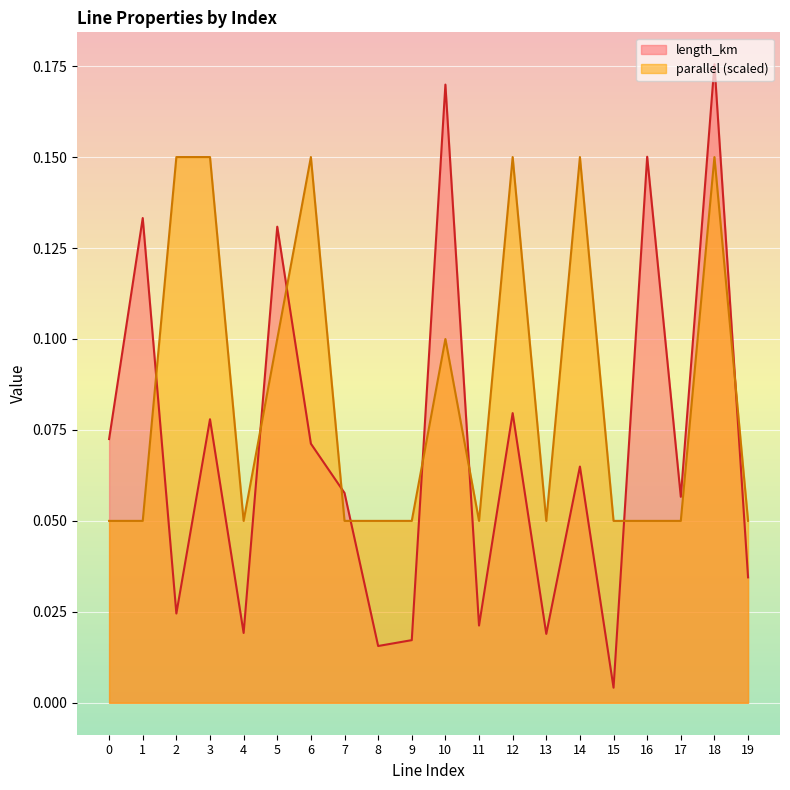

Which series has the largest total across all categories?

parallel (scaled)